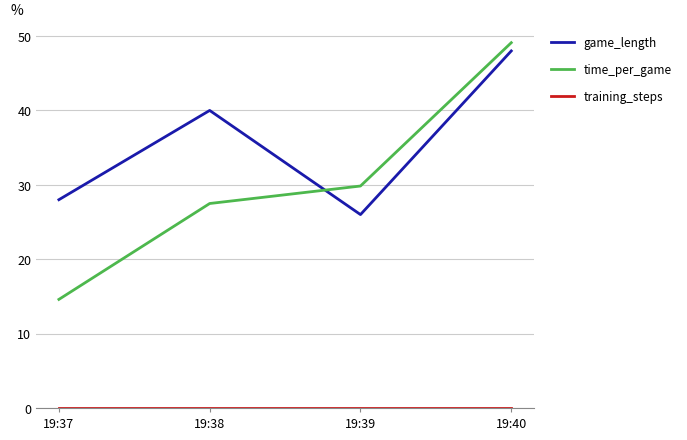

What is the total value across all series at 19:38?

67.5